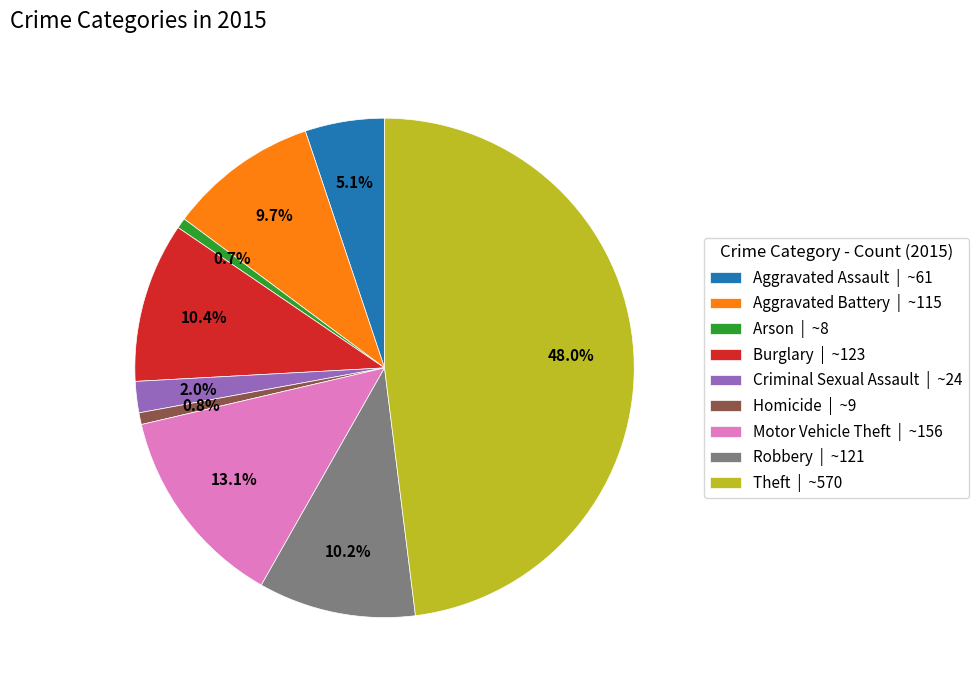

What is the total percentage of Arson | ~8 and Aggravated Assault | ~61?

5.8%